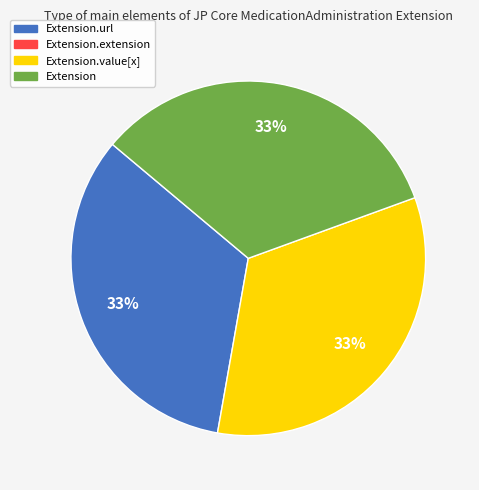

To the nearest percent, what is the average slice percentage?

33%